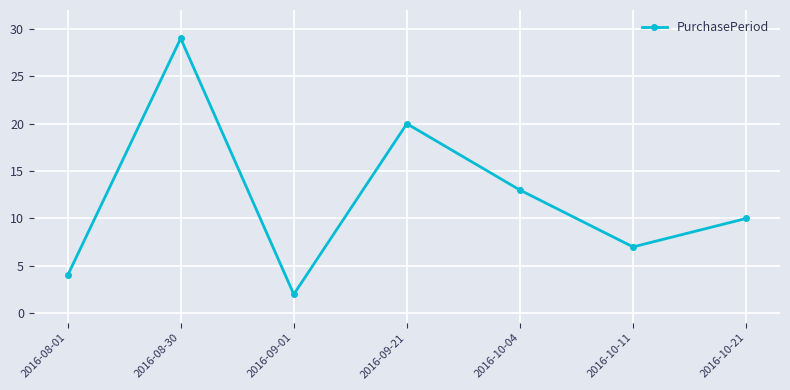

Is it true that the value at 2016-08-30 is 38?

False